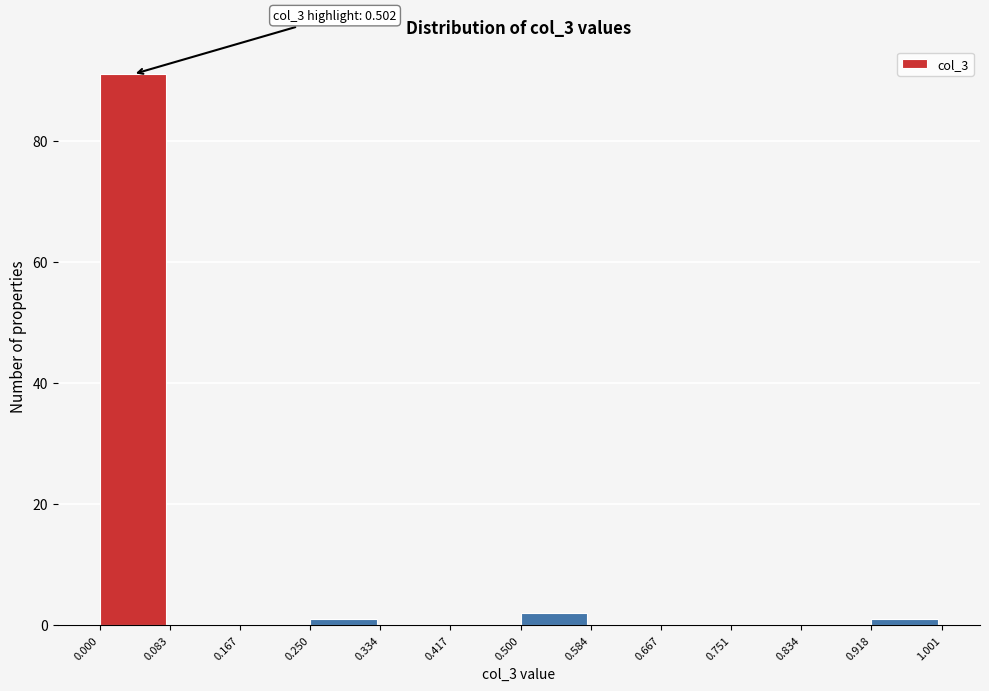

Over which range of the x-axis is the bar tallest?

0.000 to 0.083